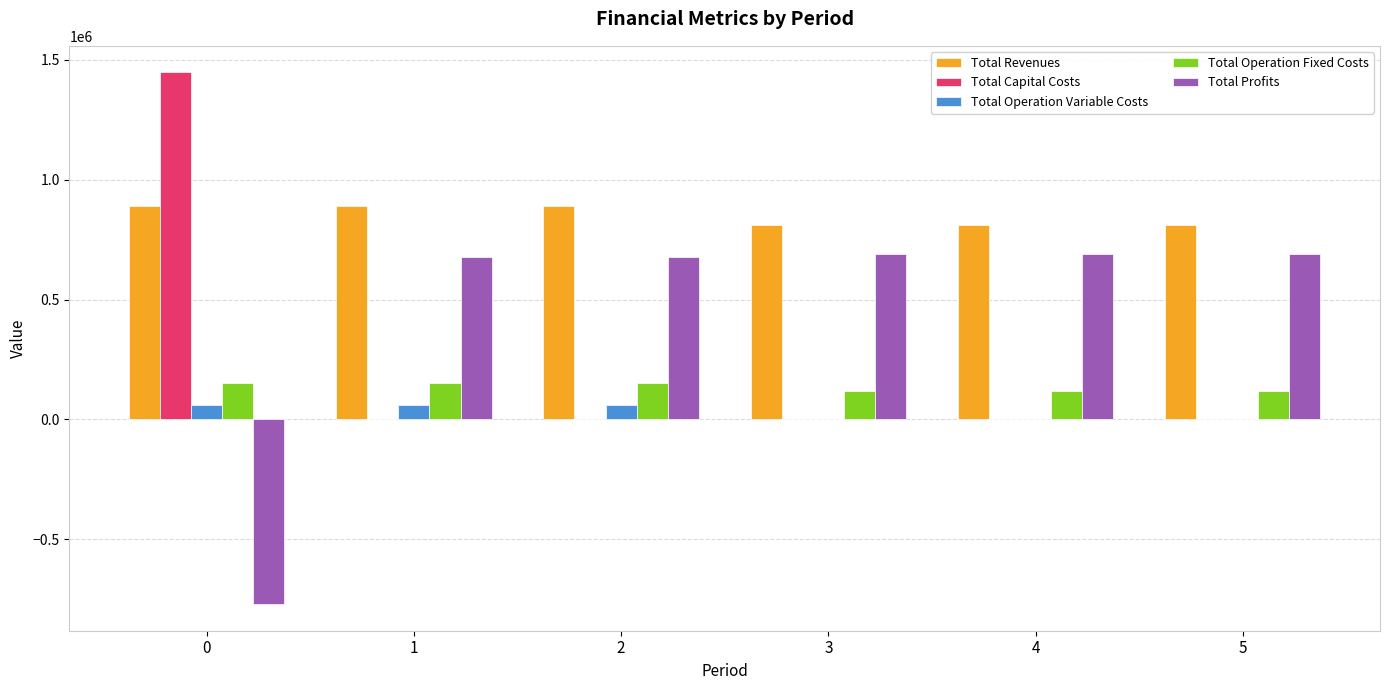

What is the greatest value displayed?

1447983.0